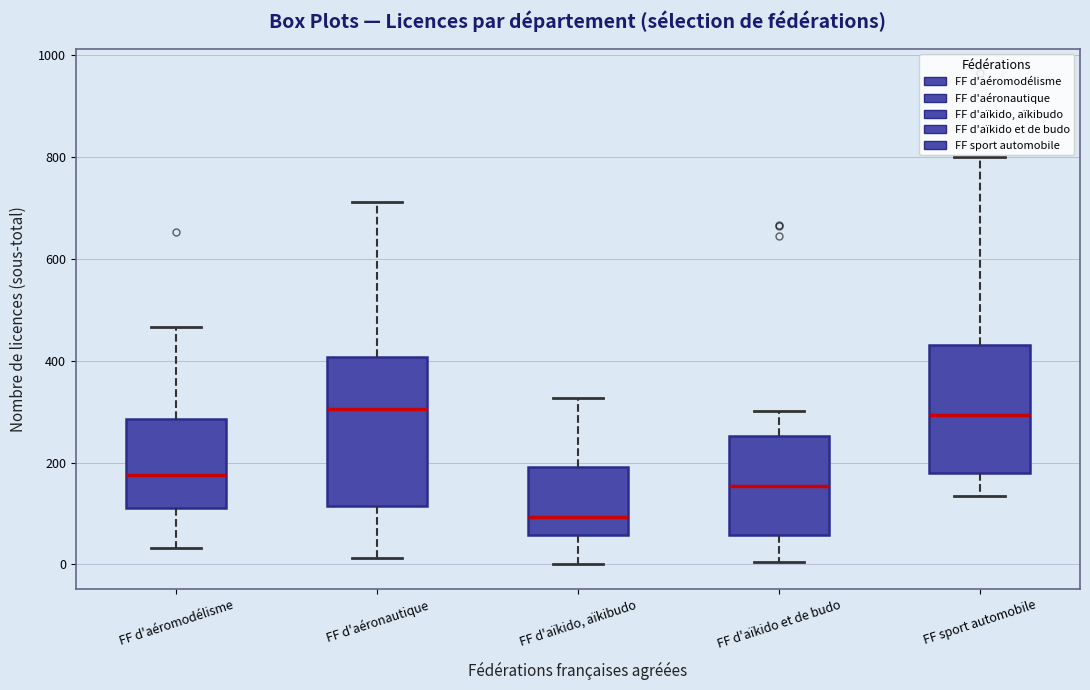

Reading left to right, transcribe this box plot: for each box, give where its median line is, the range the box spans, and where its two whiskers end, as read against the y-axis. The values are not printed on the chart, so give them approximately, as read against the axis.

FF d'aéromodélisme: median 180, box 120 to 280, whiskers 40 to 460
FF d'aéronautique: median 300, box 120 to 400, whiskers 20 to 720
FF d'aïkido, aïkibudo: median 100, box 60 to 200, whiskers 0 to 320
FF d'aïkido et de budo: median 160, box 60 to 260, whiskers 0 to 300
FF sport automobile: median 300, box 180 to 440, whiskers 140 to 800